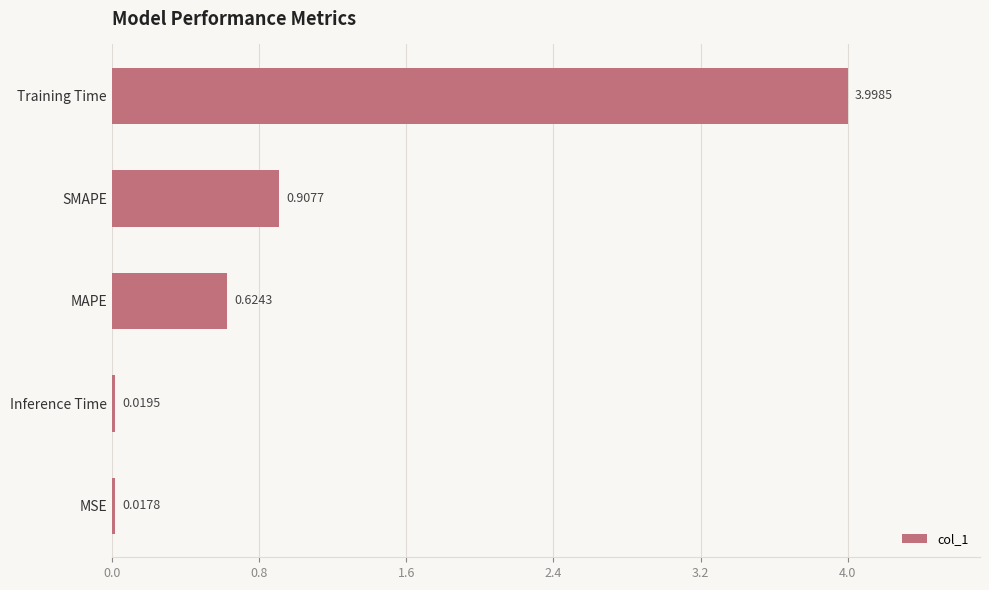

Which label corresponds to the smallest value in the chart?

MSE